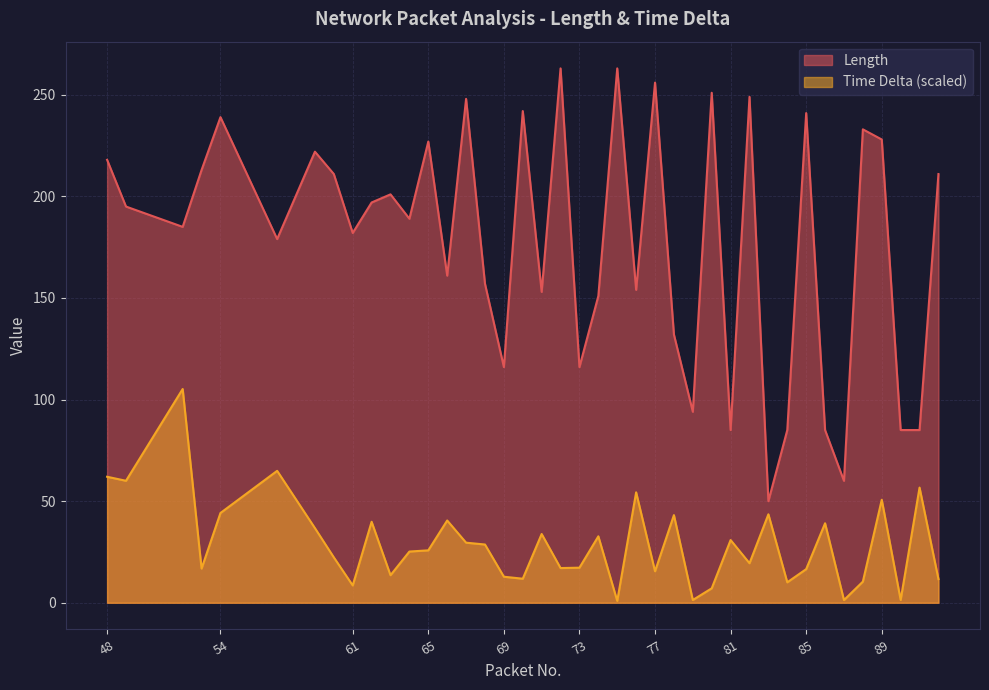

What is the average value of the Length series?

177.8